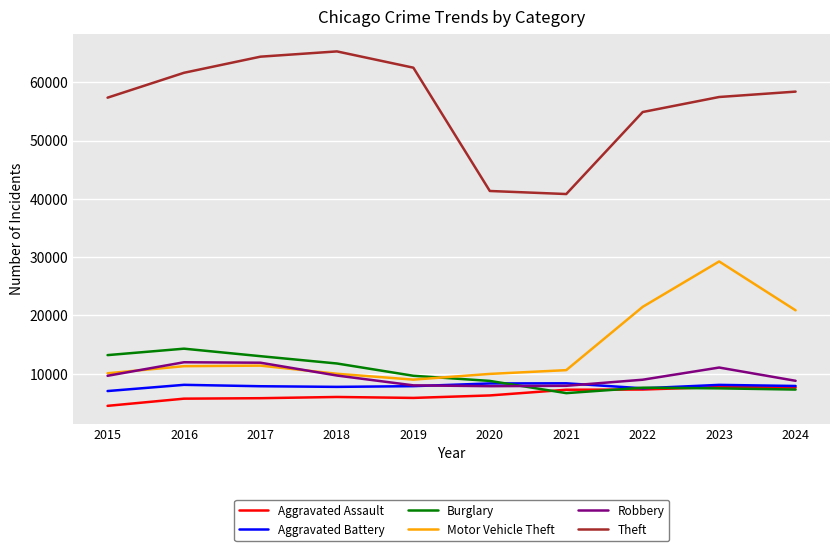

Read the Burglary value at 2023, to the nearest 10.

7480